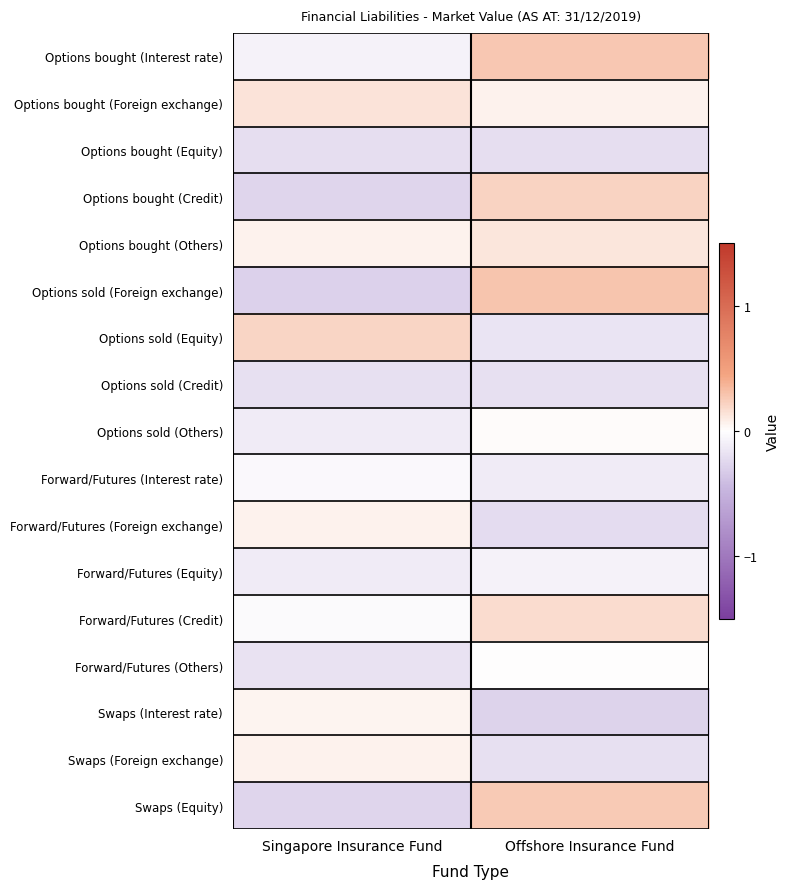

Reading left to right, extract all data points from this chart.

Options bought (Interest rate): Singapore Insurance Fund=-0.1	Offshore Insurance Fund=0.3
Options bought (Foreign exchange): Singapore Insurance Fund=0.1	Offshore Insurance Fund=0.1
Options bought (Equity): Singapore Insurance Fund=-0.2	Offshore Insurance Fund=-0.2
Options bought (Credit): Singapore Insurance Fund=-0.3	Offshore Insurance Fund=0.2
Options bought (Others): Singapore Insurance Fund=0.1	Offshore Insurance Fund=0.1
Options sold (Foreign exchange): Singapore Insurance Fund=-0.3	Offshore Insurance Fund=0.3
Options sold (Equity): Singapore Insurance Fund=0.2	Offshore Insurance Fund=-0.2
Options sold (Credit): Singapore Insurance Fund=-0.2	Offshore Insurance Fund=-0.2
Options sold (Others): Singapore Insurance Fund=-0.1	Offshore Insurance Fund=0.0
Forward/Futures (Interest rate): Singapore Insurance Fund=-0.0	Offshore Insurance Fund=-0.1
Forward/Futures (Foreign exchange): Singapore Insurance Fund=0.1	Offshore Insurance Fund=-0.2
Forward/Futures (Equity): Singapore Insurance Fund=-0.1	Offshore Insurance Fund=-0.1
Forward/Futures (Credit): Singapore Insurance Fund=-0.0	Offshore Insurance Fund=0.2
Forward/Futures (Others): Singapore Insurance Fund=-0.2	Offshore Insurance Fund=0.0
Swaps (Interest rate): Singapore Insurance Fund=0.1	Offshore Insurance Fund=-0.3
Swaps (Foreign exchange): Singapore Insurance Fund=0.1	Offshore Insurance Fund=-0.2
Swaps (Equity): Singapore Insurance Fund=-0.3	Offshore Insurance Fund=0.3